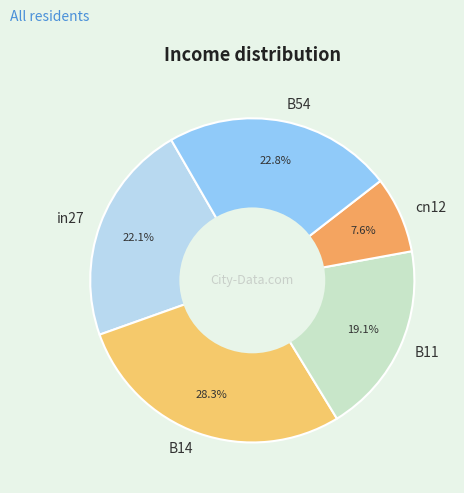

What percentage is the B11 slice, to the nearest percent?

19%